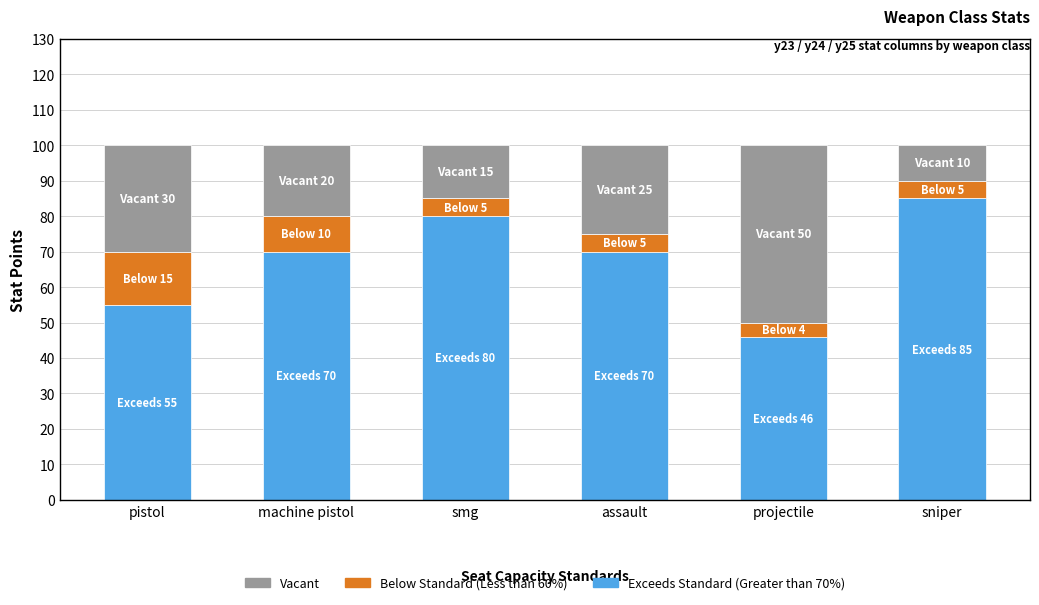

The Exceeds Standard (Greater than 70%) series shows 35 at pistol. True or false?

False